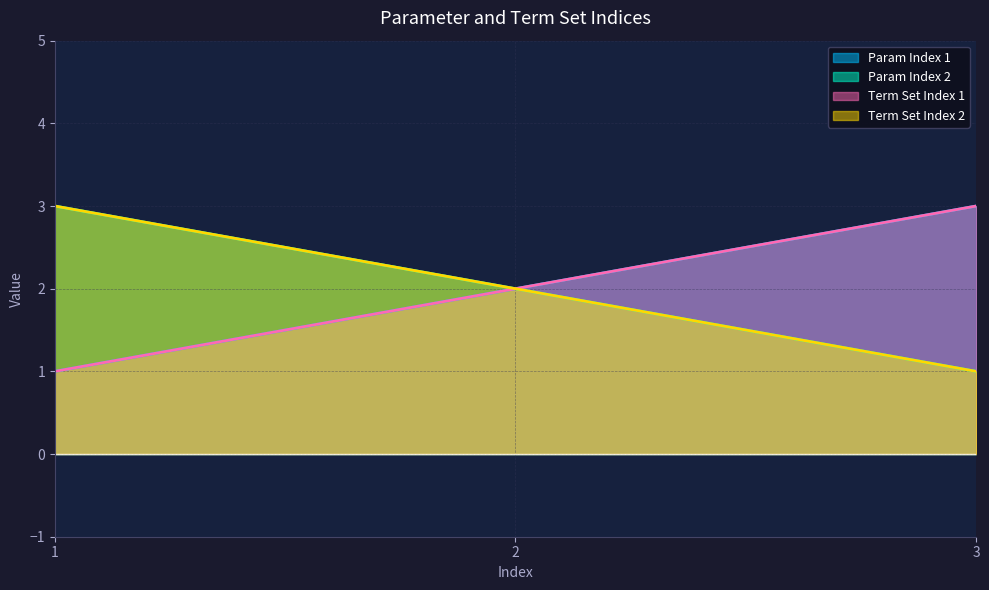

Reading left to right, what are all the values shown in this chart?

Param Index 1: 1	2	3
Param Index 2: 3	2	1
Term Set Index 1: 1	2	3
Term Set Index 2: 3	2	1